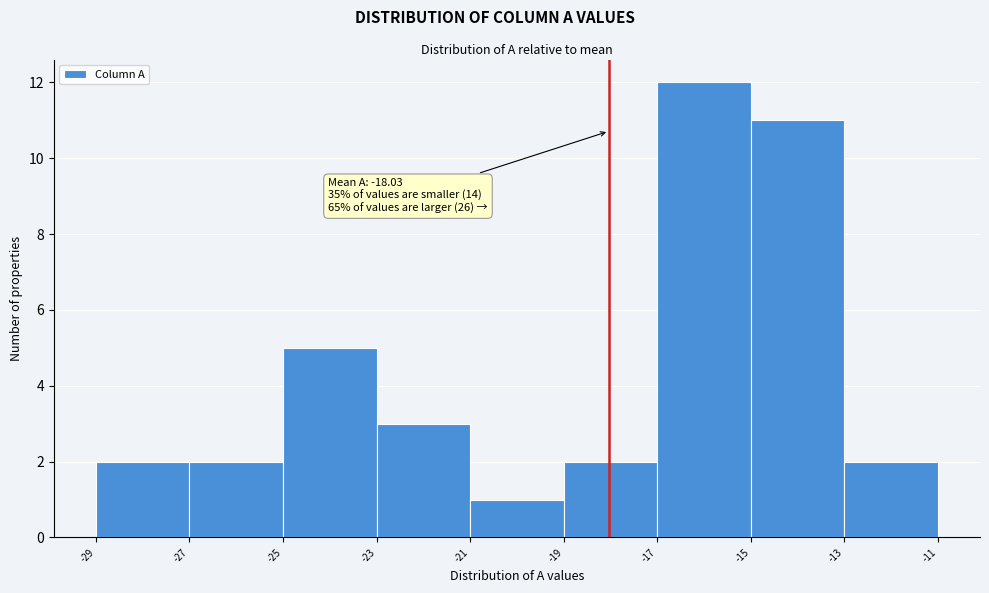

Which range on the x-axis has the tallest bar?

-17 to -15